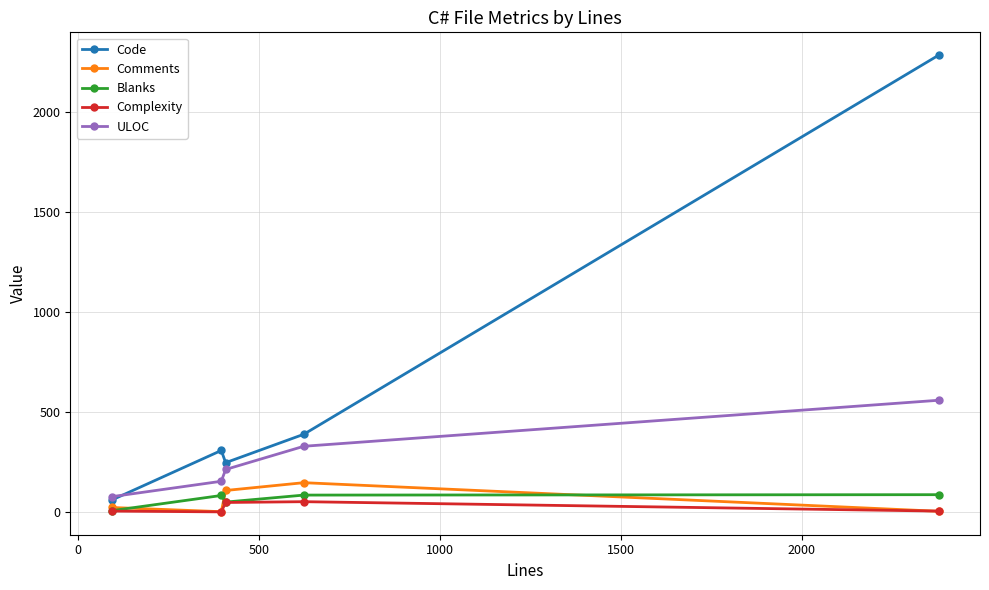

Which series has the widest spread of values?

Code